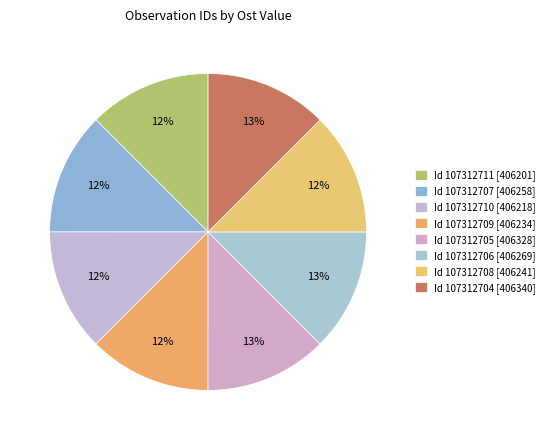

Count the number of slices in the pie.

8